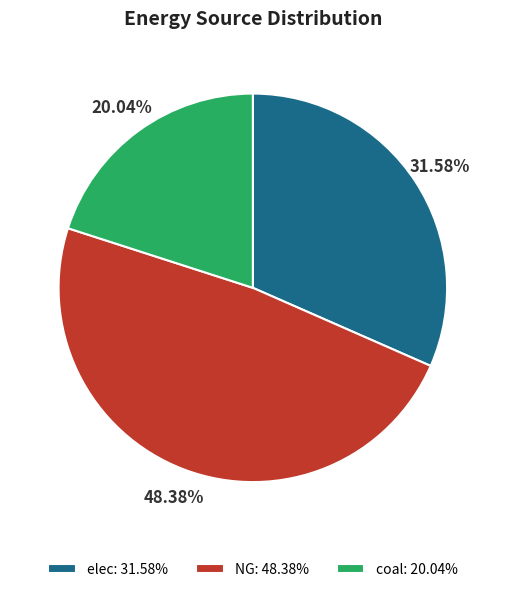

How much of the chart is everything except elec?

68.4%